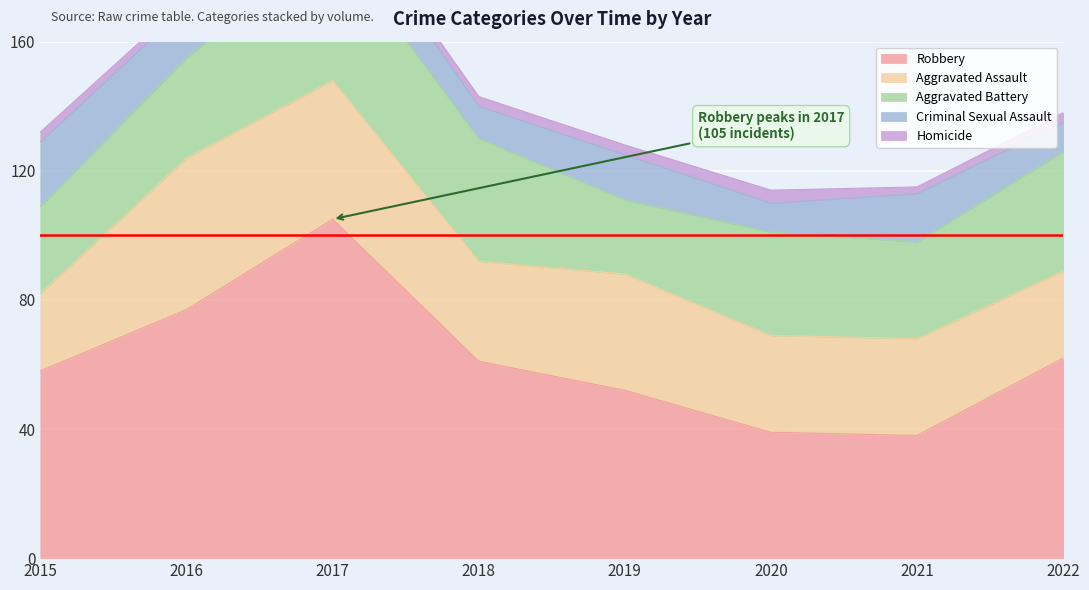

At how many categories does at least one series exceed 58?

4